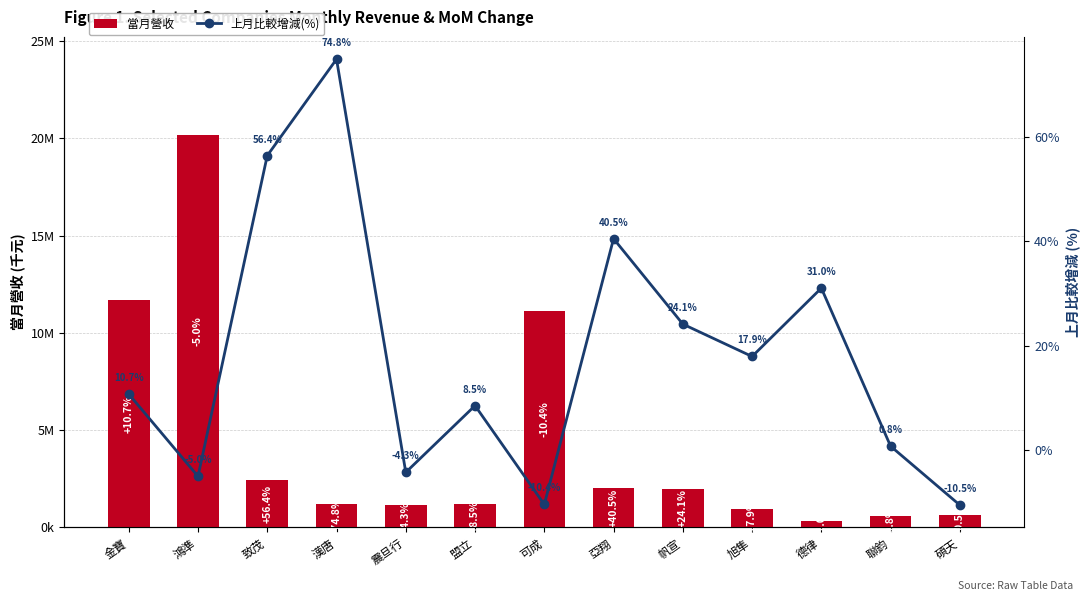

Which has a higher value, 鴻準 or 亞翔?

鴻準